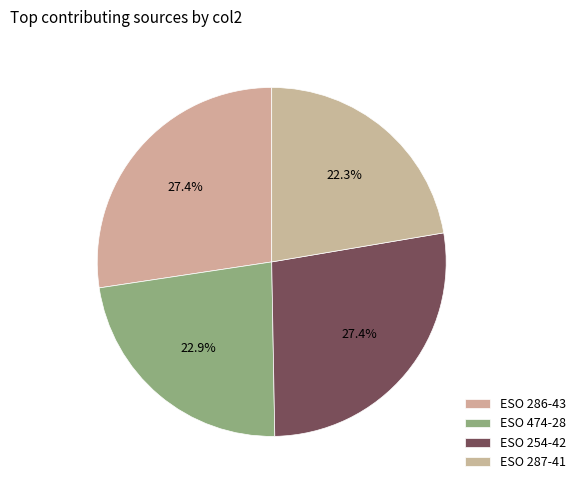

Is it true that ESO 286-43 is 27% of the pie?

True